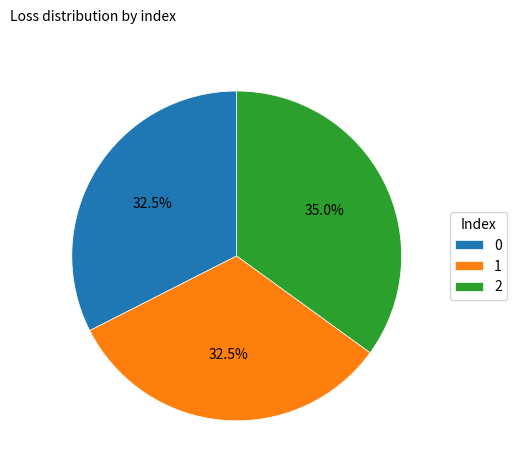

What is the ratio of the value at 2 to the value at 1?

1.1